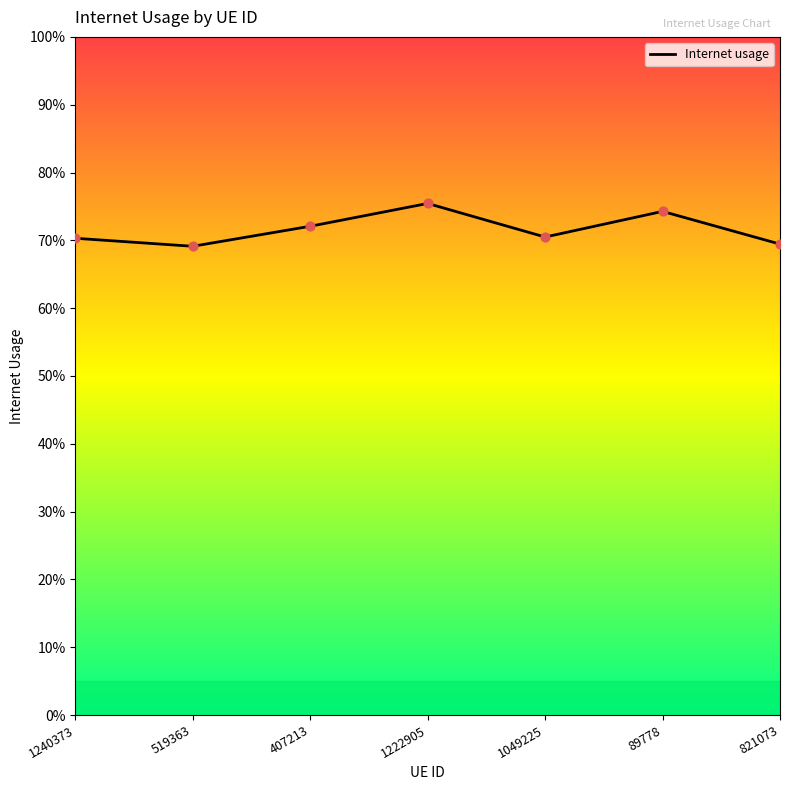

Between 407213 and 1222905, which is larger?

1222905